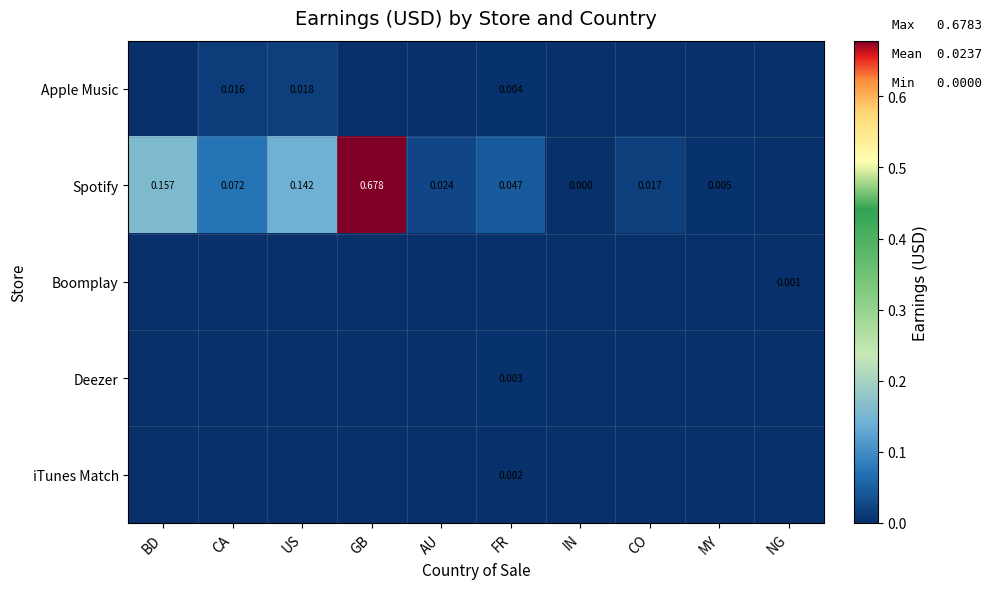

The value of Spotify at MY is 0.0. True or false?

False